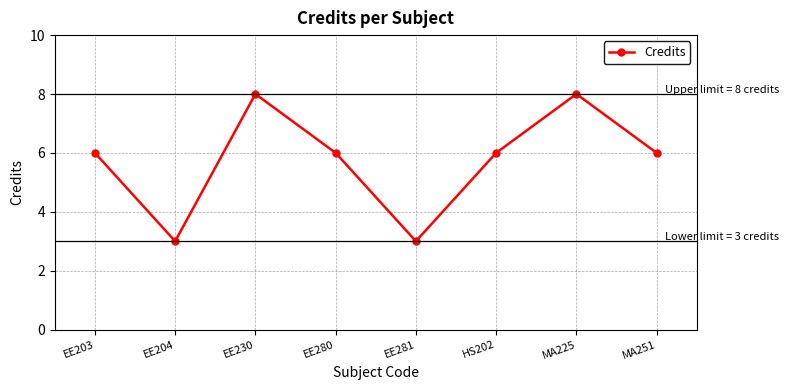

How many distinct data groups are displayed?

1